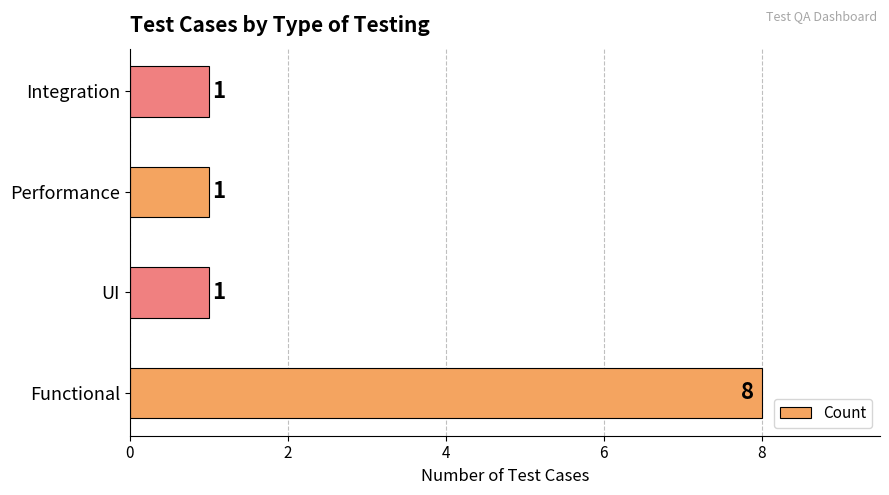

What is the sum of all values?

11